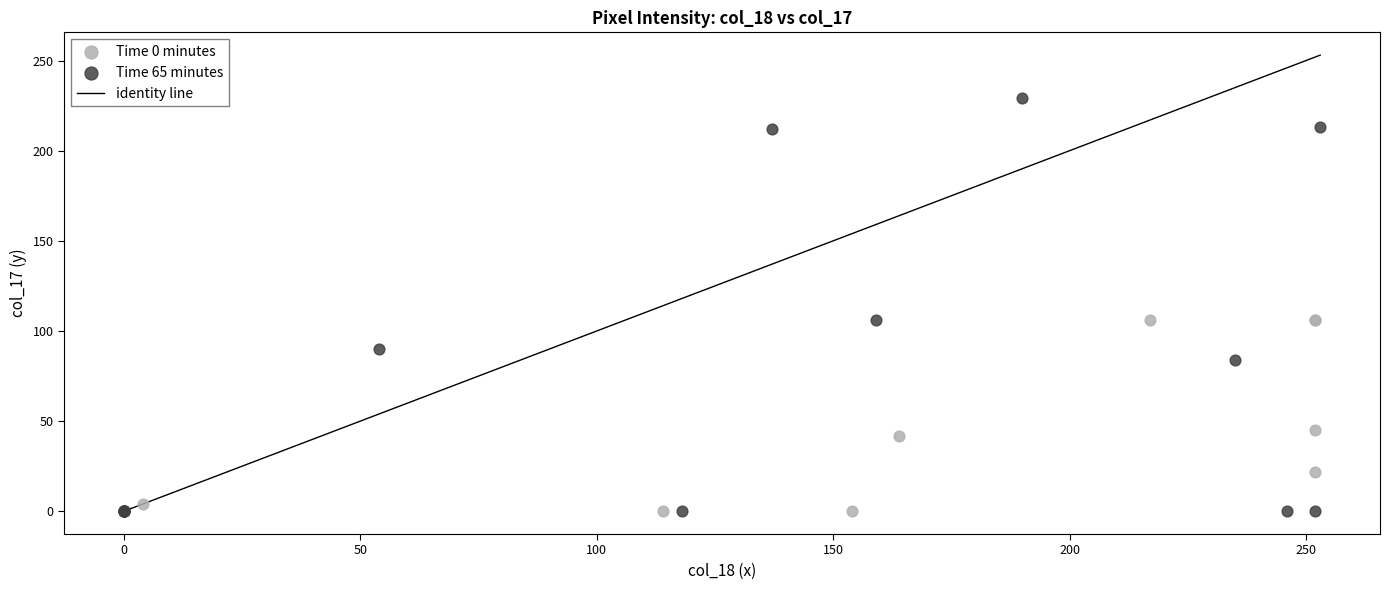

Which series has the largest Y range (max minus min)?

Time 65 minutes